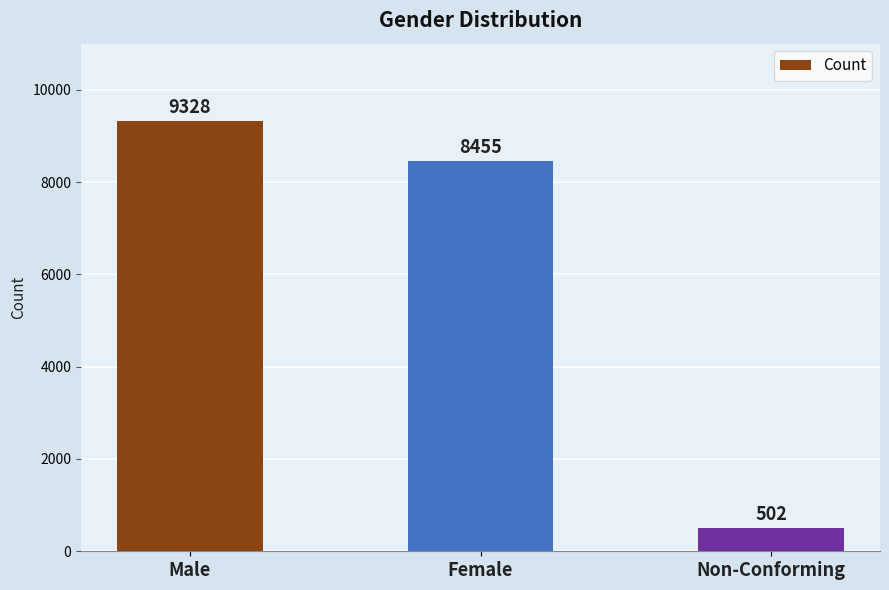

How many series are shown in this chart?

1